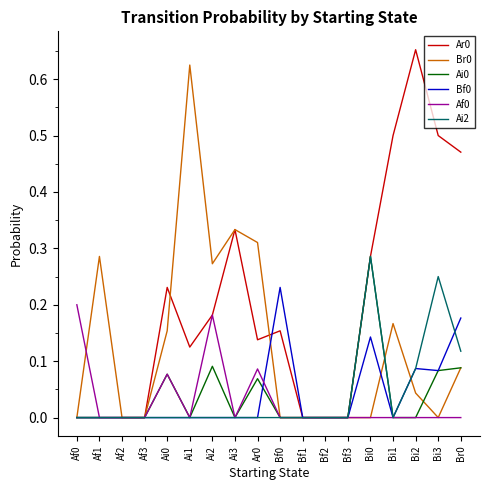

The Bf0 series shows -0.1 at Bf1. True or false?

False